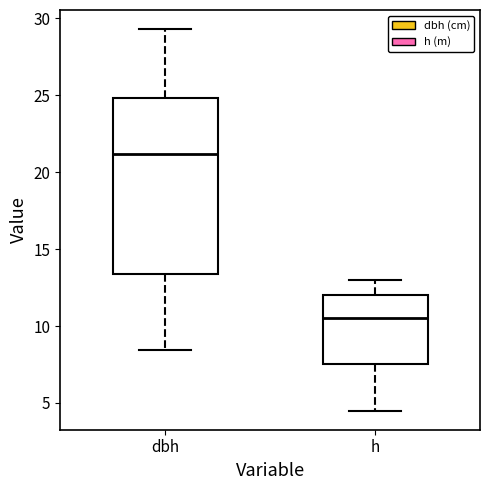

Which box's median line is the lowest?

h